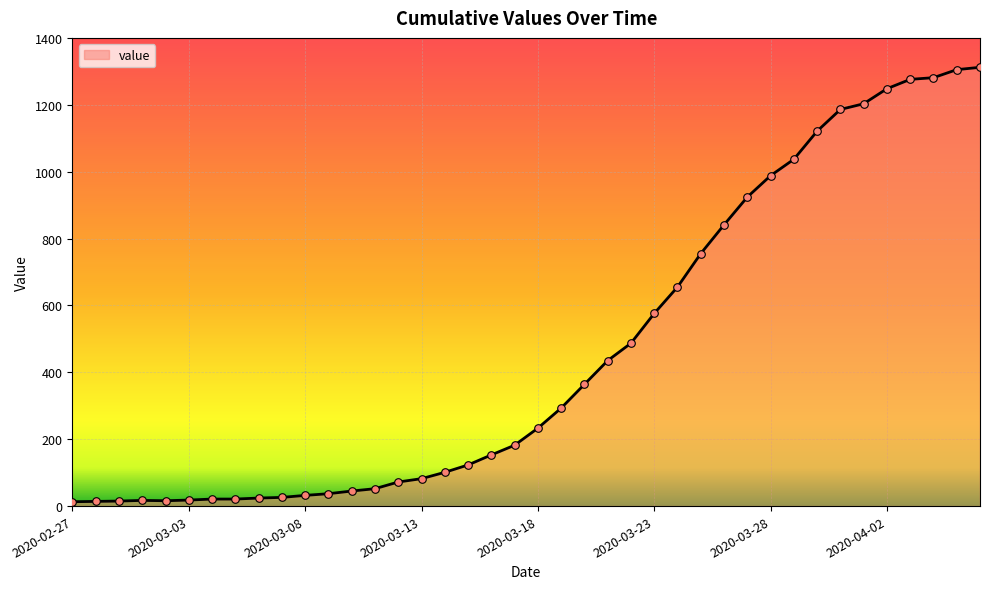

What is the difference between the maximum and minimum values?

1299